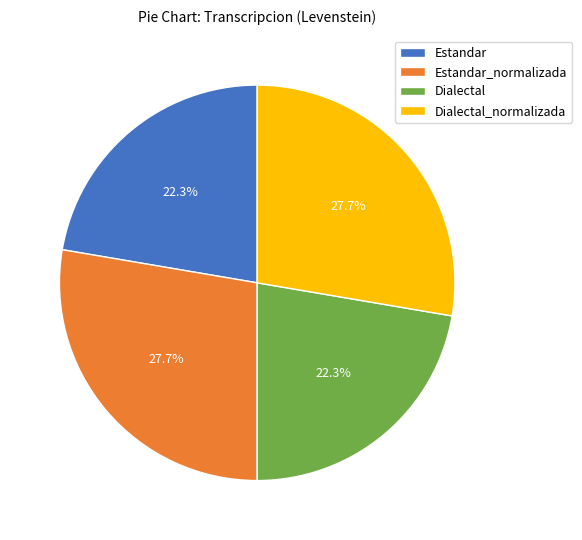

Does Estandar_normalizada represent more than half of the total?

No